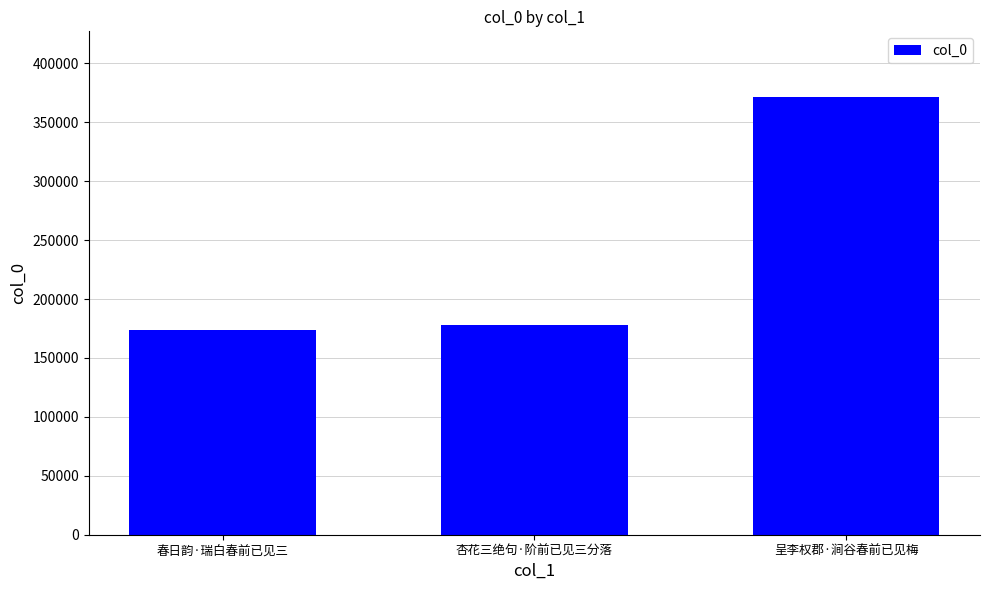

What value does the data have at 春日韵·瑞白春前已见三?

173995